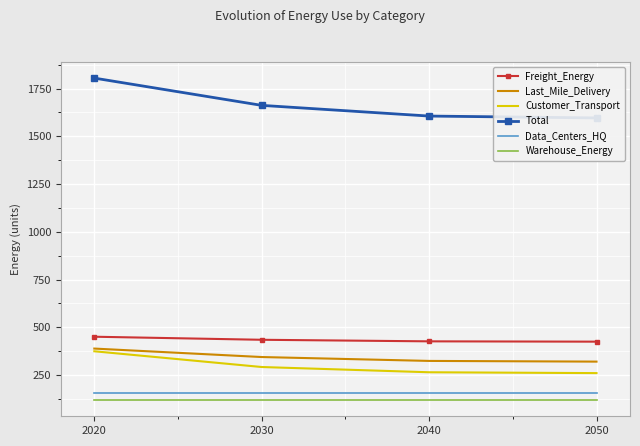

True or false: Freight_Energy and Last_Mile_Delivery cross at least once.

False